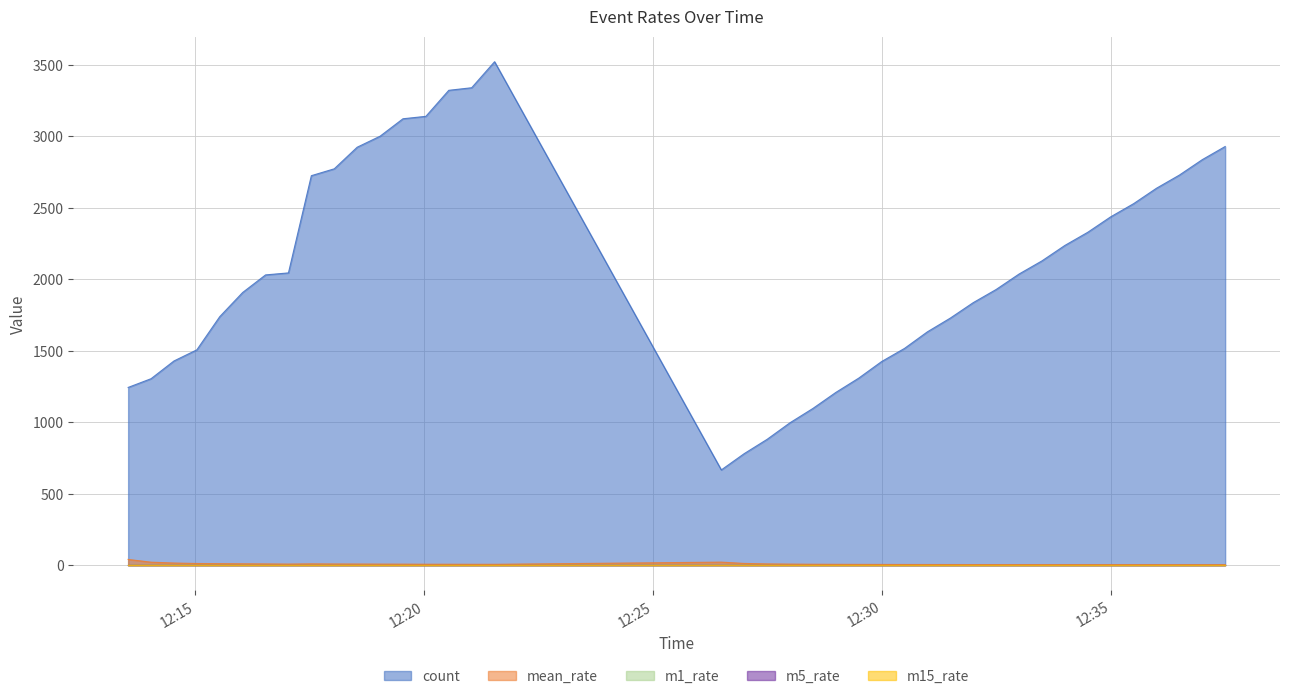

Is the value of mean_rate at 15 greater than the value of m1_rate at 16?

Yes